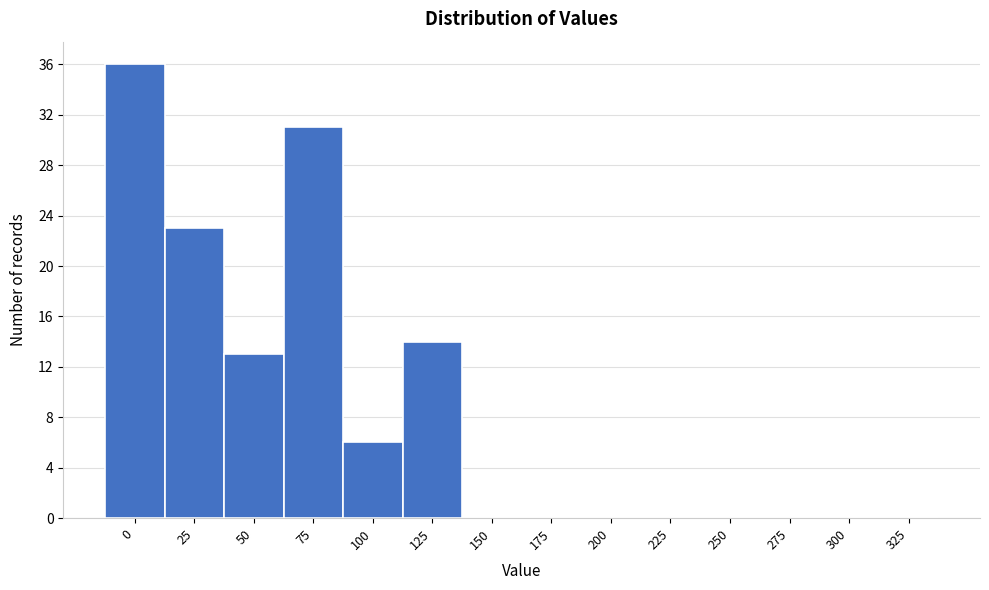

Reading left to right, extract all data points from this chart.

0=36	25=23	50=13	75=31	100=6	125=14	150=0	175=0	200=0	225=0	250=0	275=0	300=0	325=0